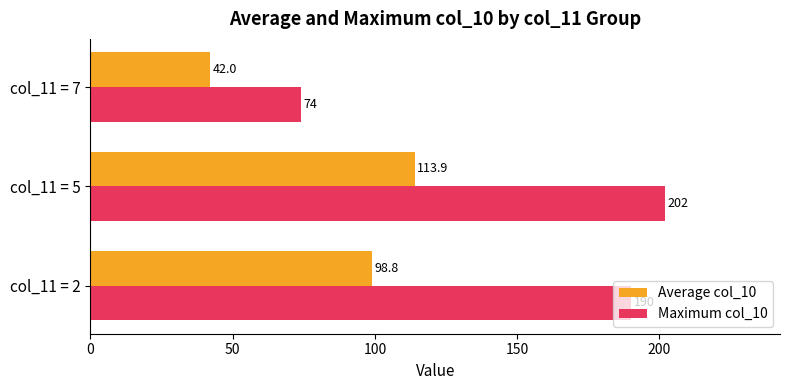

List the series in order of their overall mean, lowest first.

Average col_10, Maximum col_10